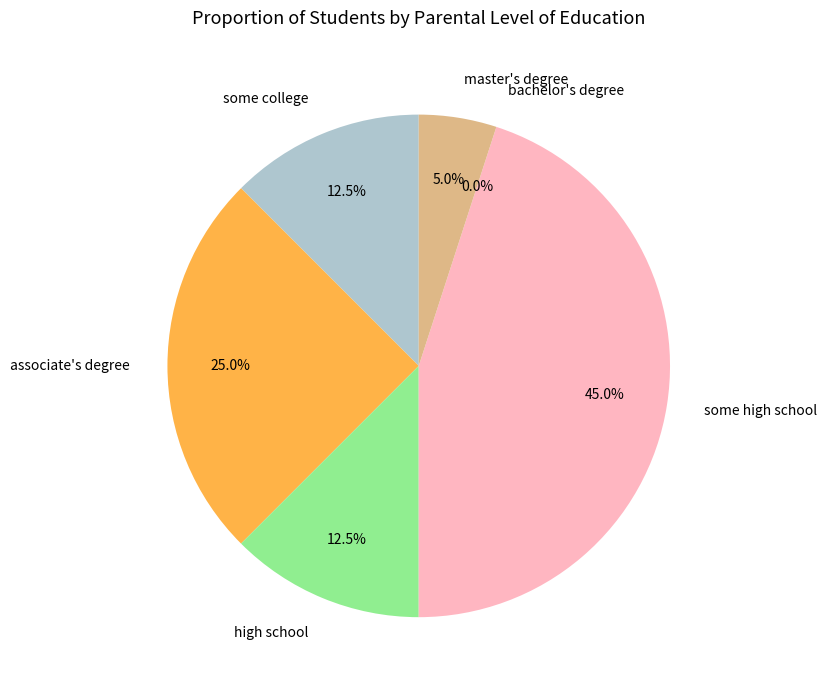

The 3 slice represents 8% of the pie. True or false?

False